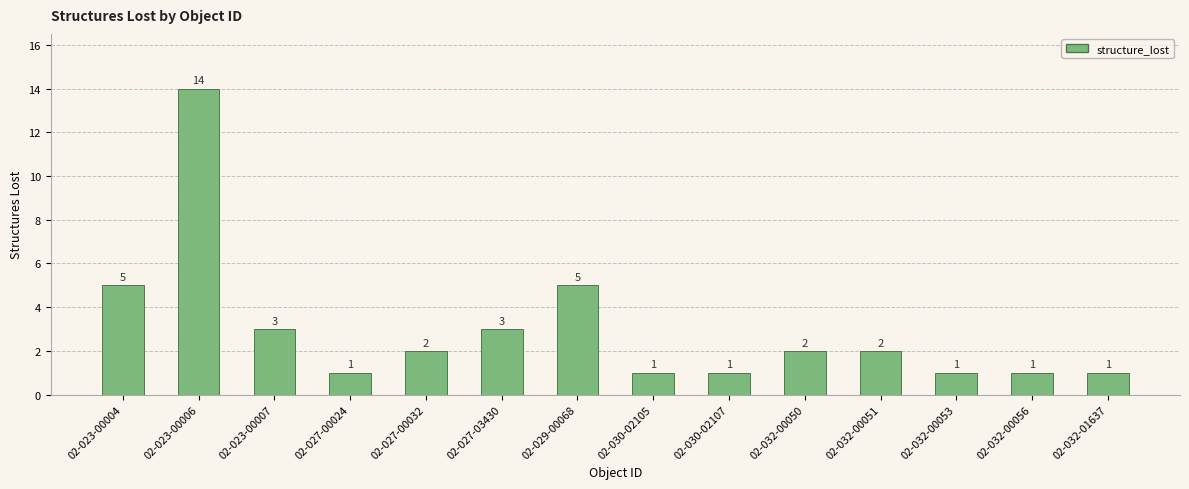

What is the label of the 5th bar from the right?

02-032-00050